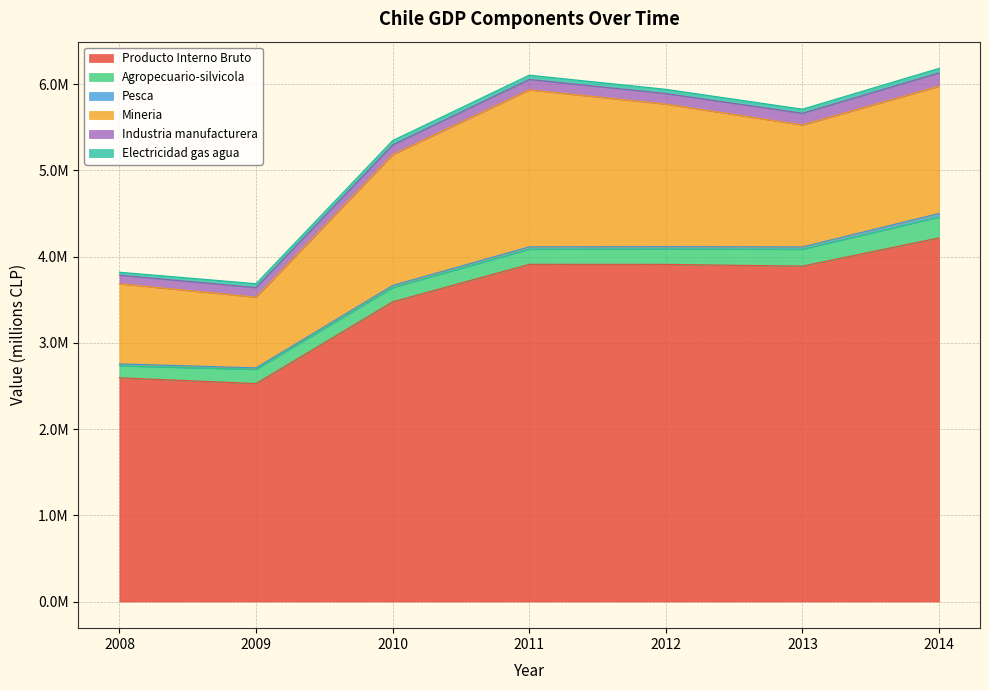

What is the sum of all Mineria values?

9629868